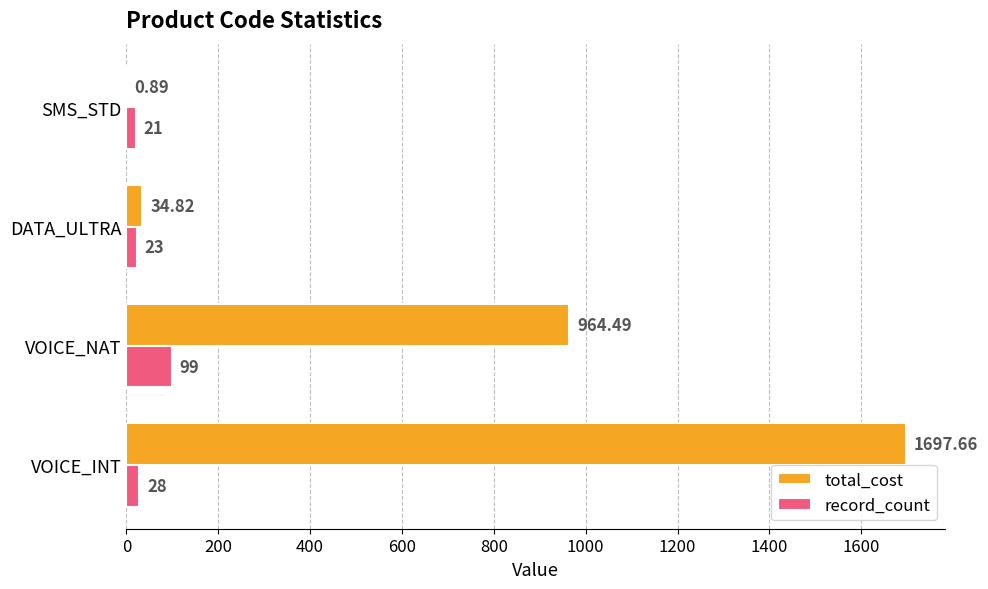

Which category has the highest value in the total_cost series?

VOICE_INT